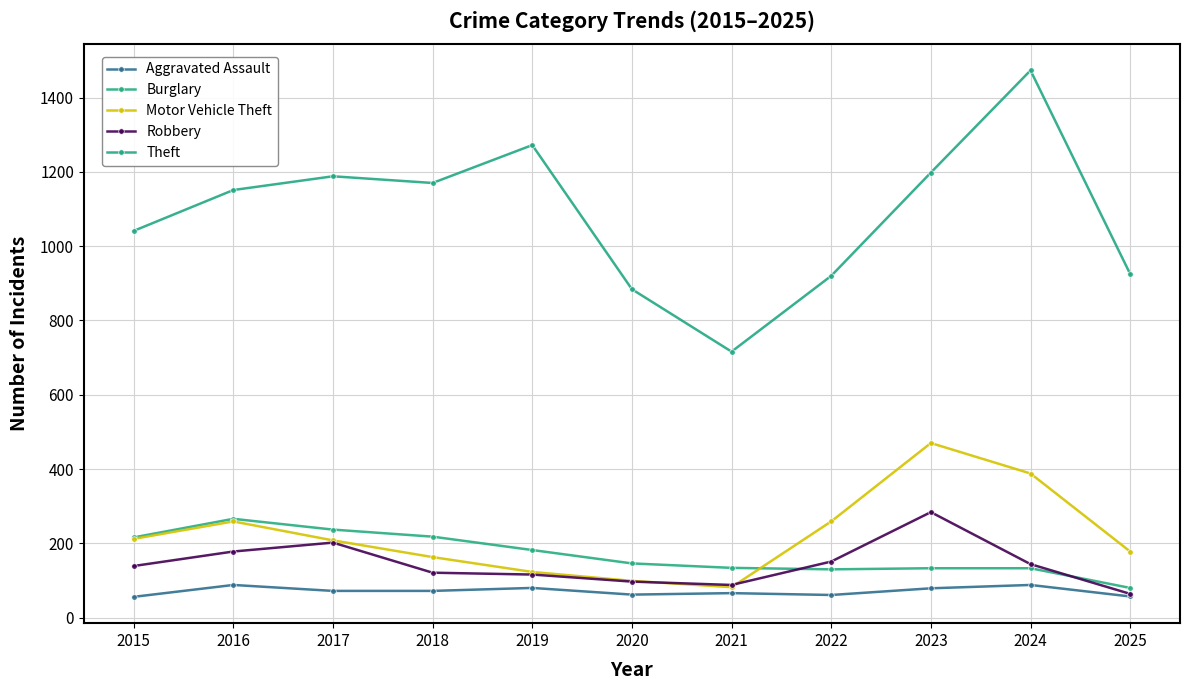

Between 2015 and 2022, which is larger?

2022